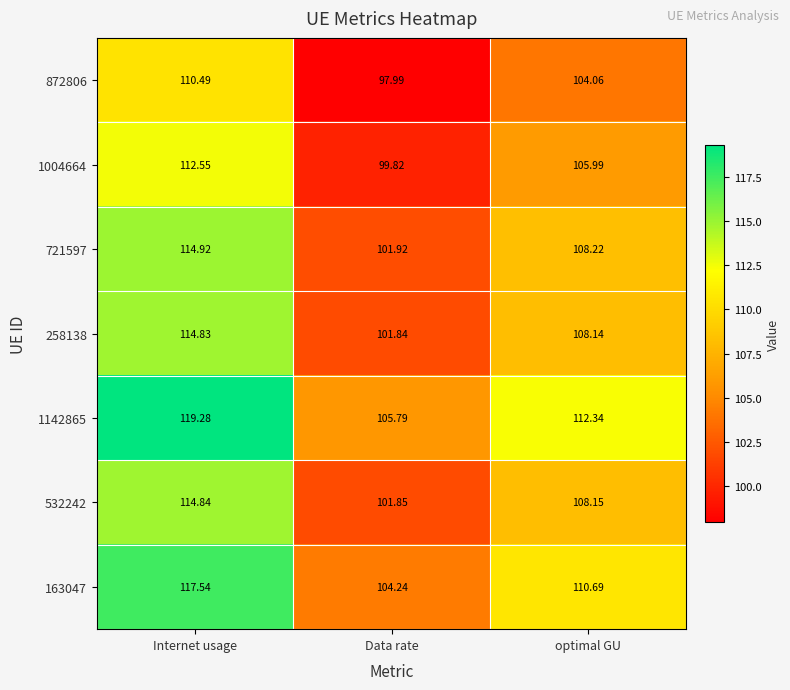

Where does the 872806 series first go above 104?

Internet usage